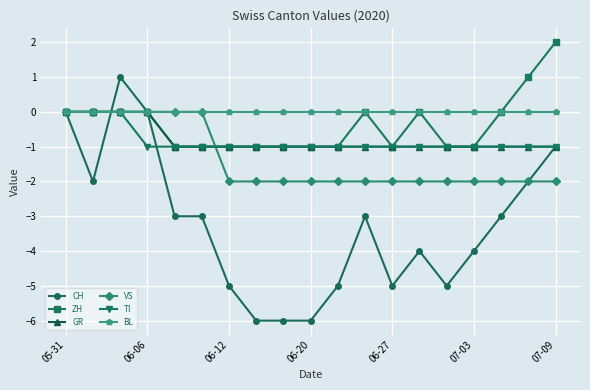

Is this an area chart (filled region under the line)?

No